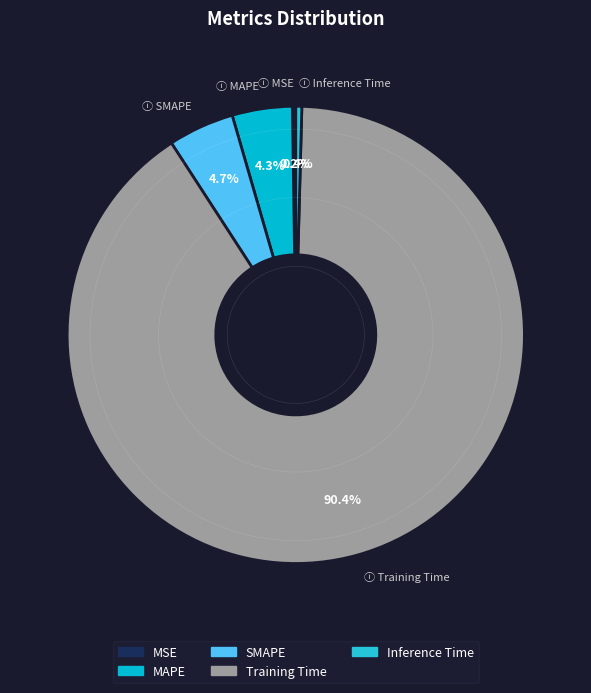

Does SMAPE account for over 50% of the chart?

No